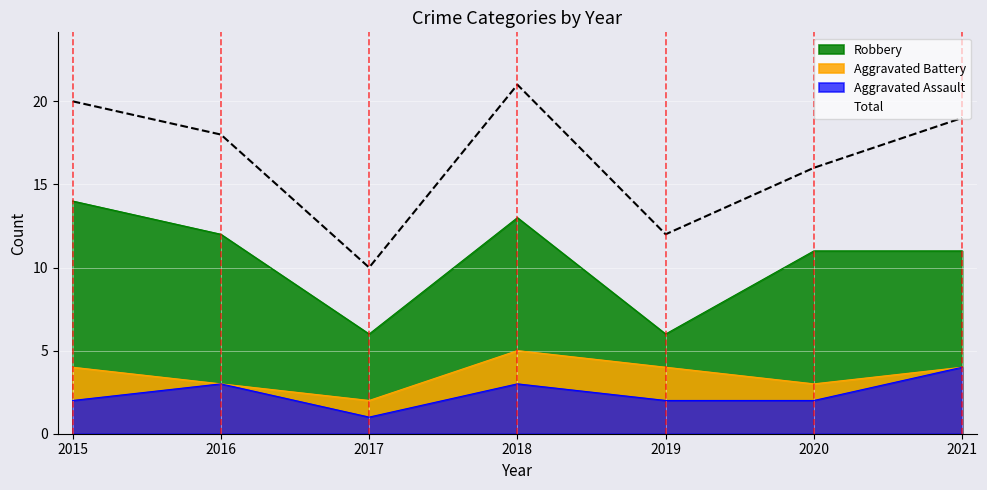

Does the chart display data point markers on the line(s)?

No